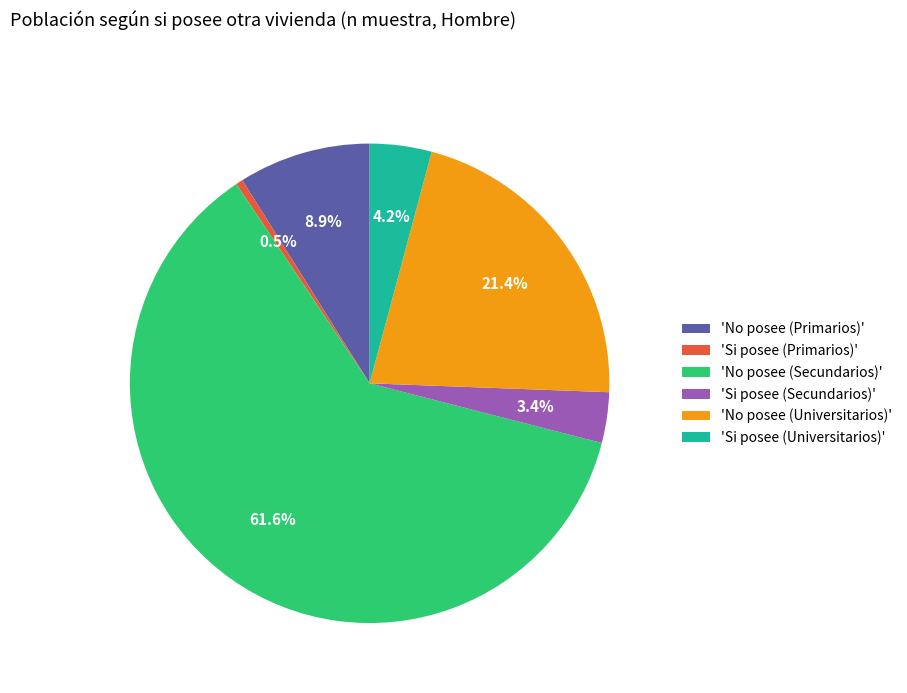

To the nearest percent, what is the difference between the largest and smallest slice percentages?

61%